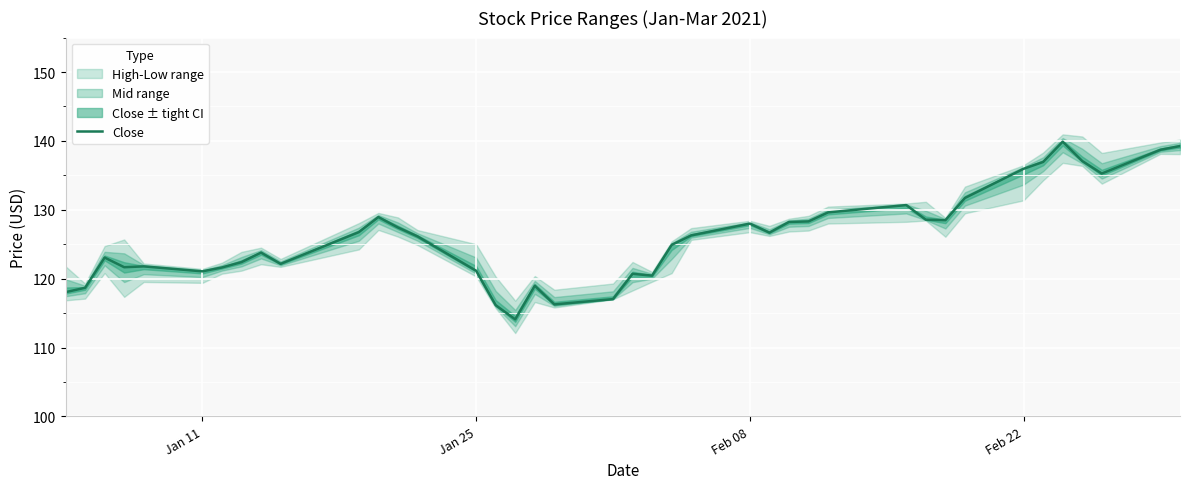

What is the lowest value of the Close series?

114.1